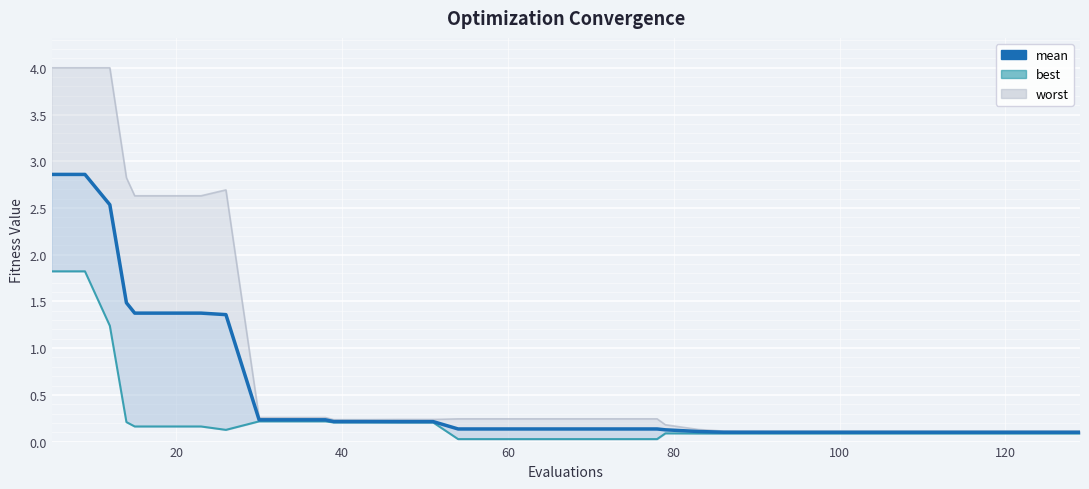

What is the greatest value displayed?

2.9